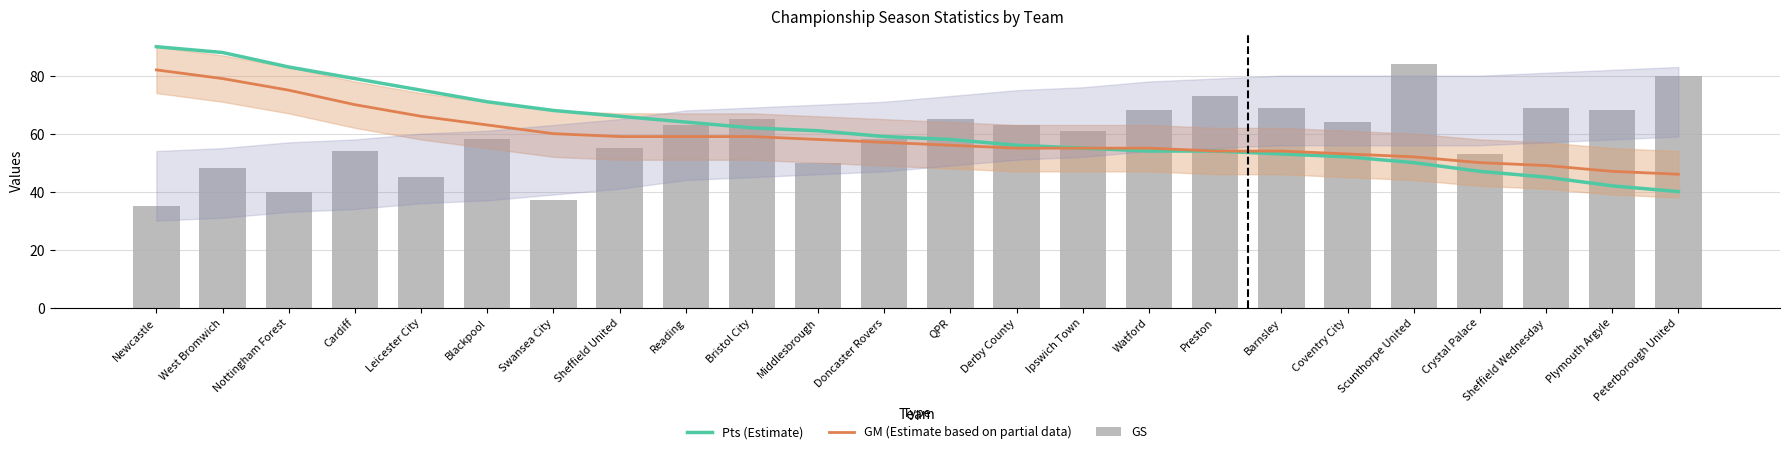

At which label is GS closest to 59?

Blackpool